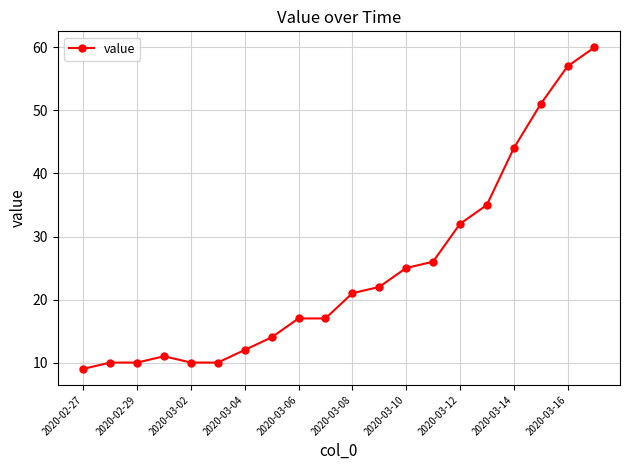

What is the sum of all values?

493